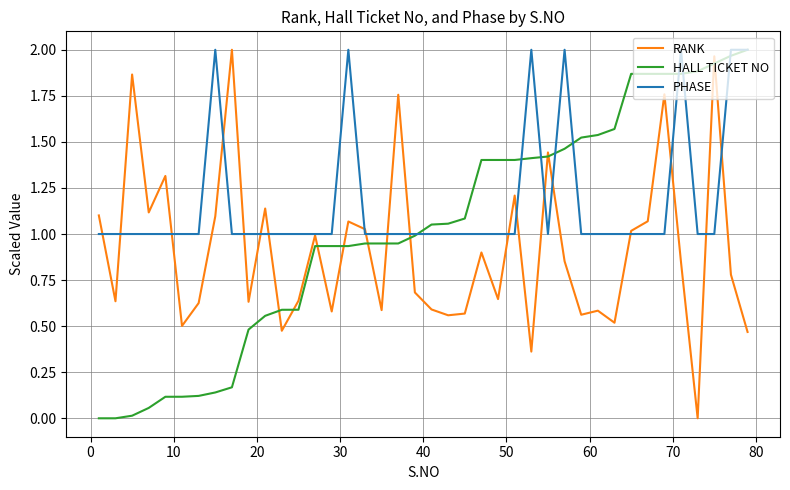

List the series in order of their overall mean, highest first.

PHASE, HALL TICKET NO, RANK